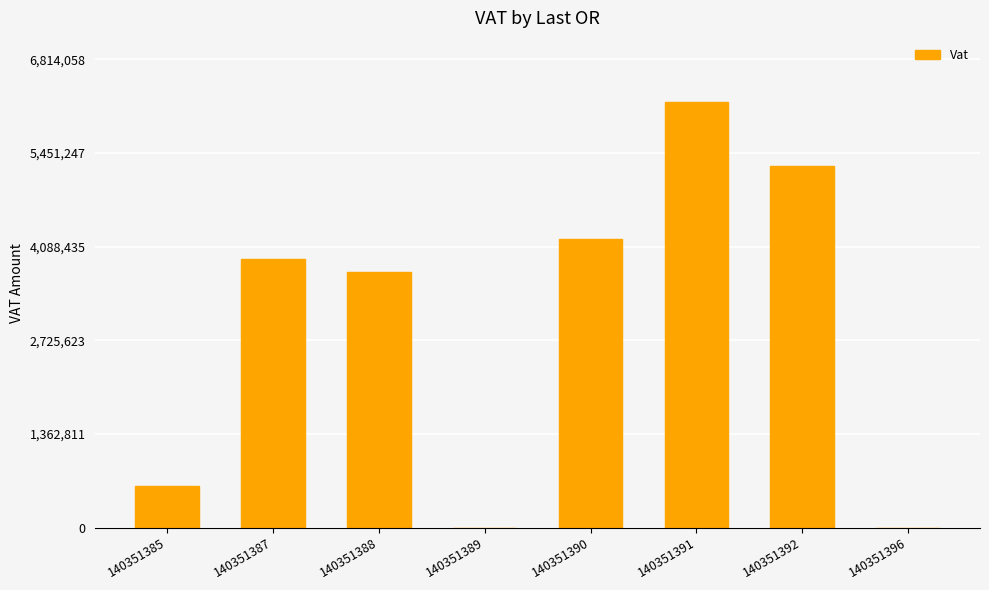

What is the maximum value shown in the chart?

6194599.0